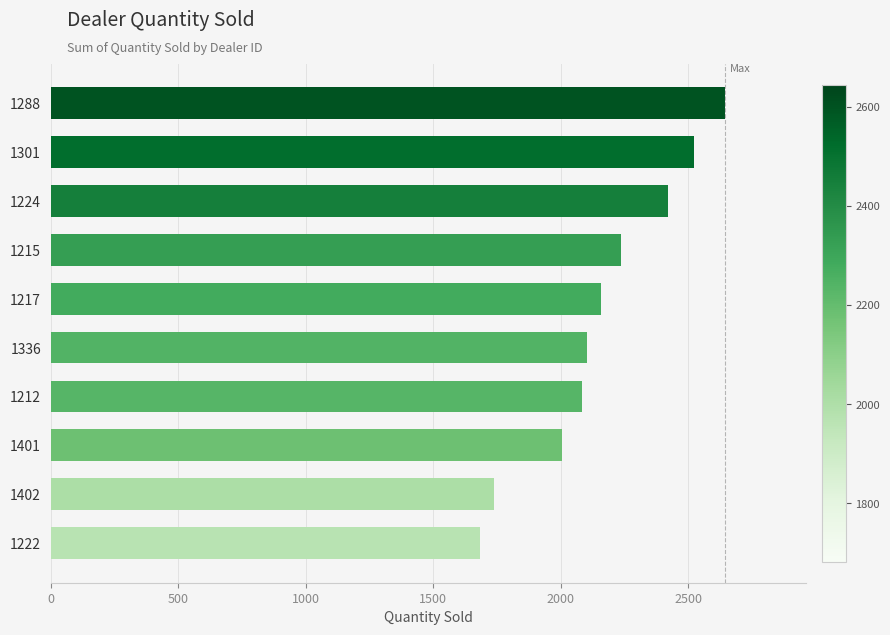

Reading bottom to top, transcribe all the data shown in this chart.

1683	1738	2006	2083	2102	2158	2238	2422	2523	2644